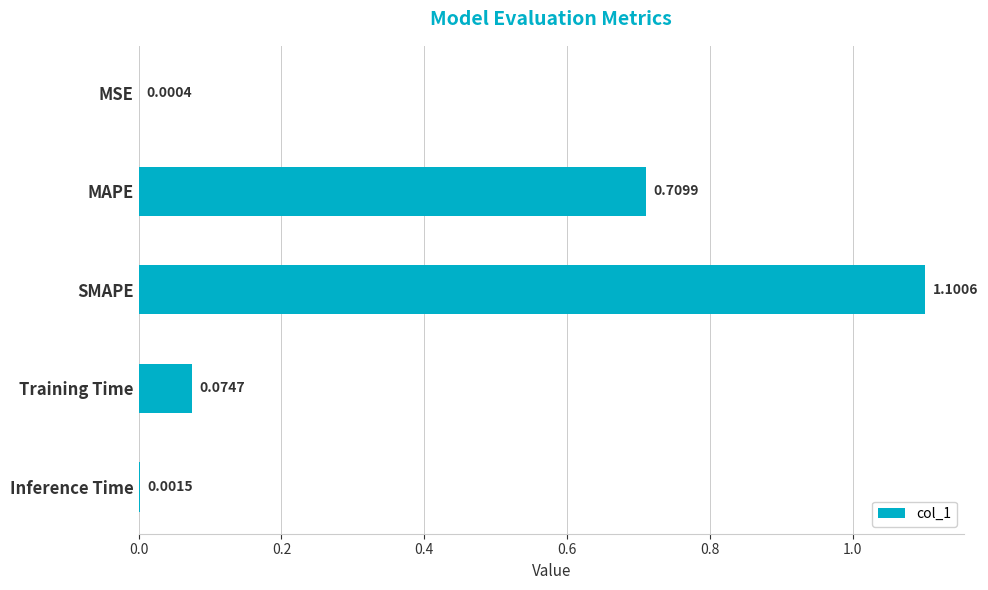

Which has a higher value, MAPE or SMAPE?

SMAPE